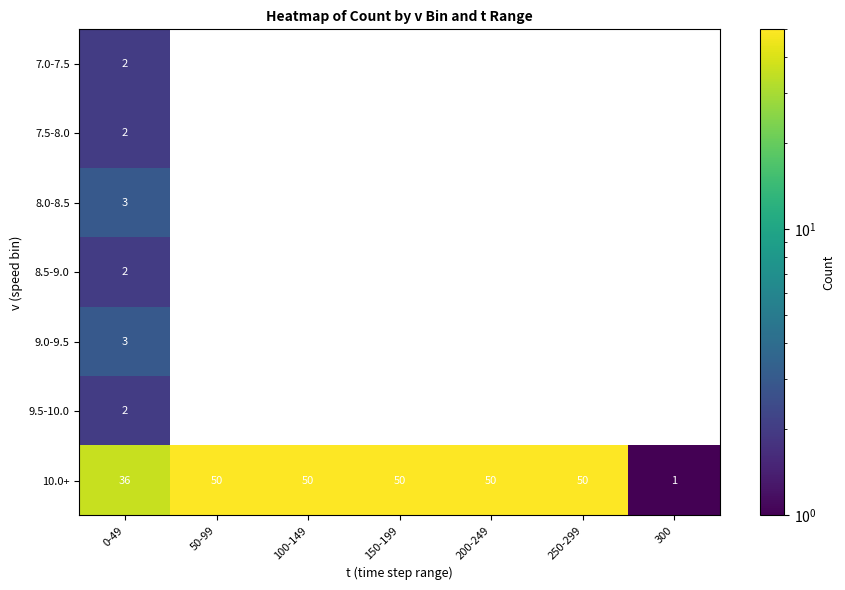

The value of 9.5-10.0 at 0-49 is 1. True or false?

False